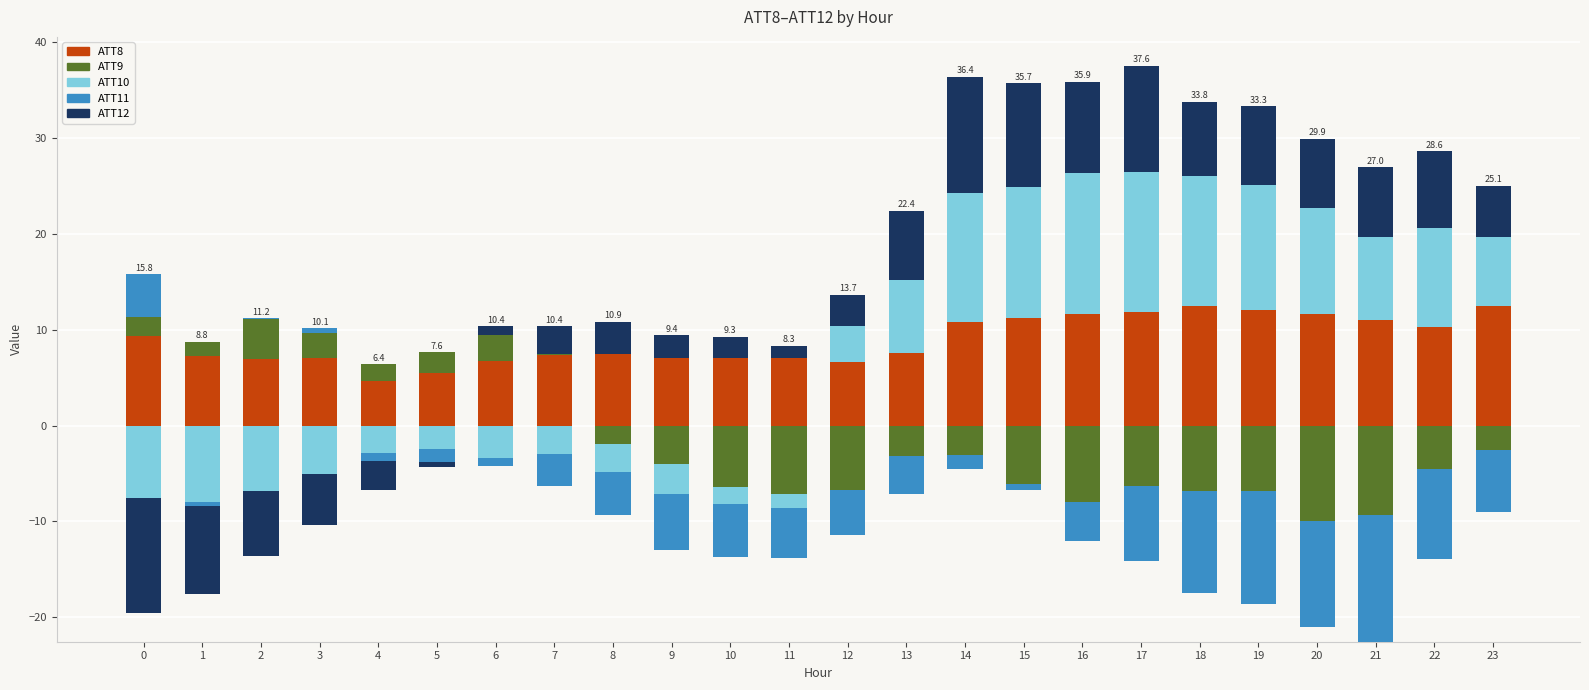

What are all the series names shown in the legend?

ATT8, ATT9, ATT10, ATT11, ATT12